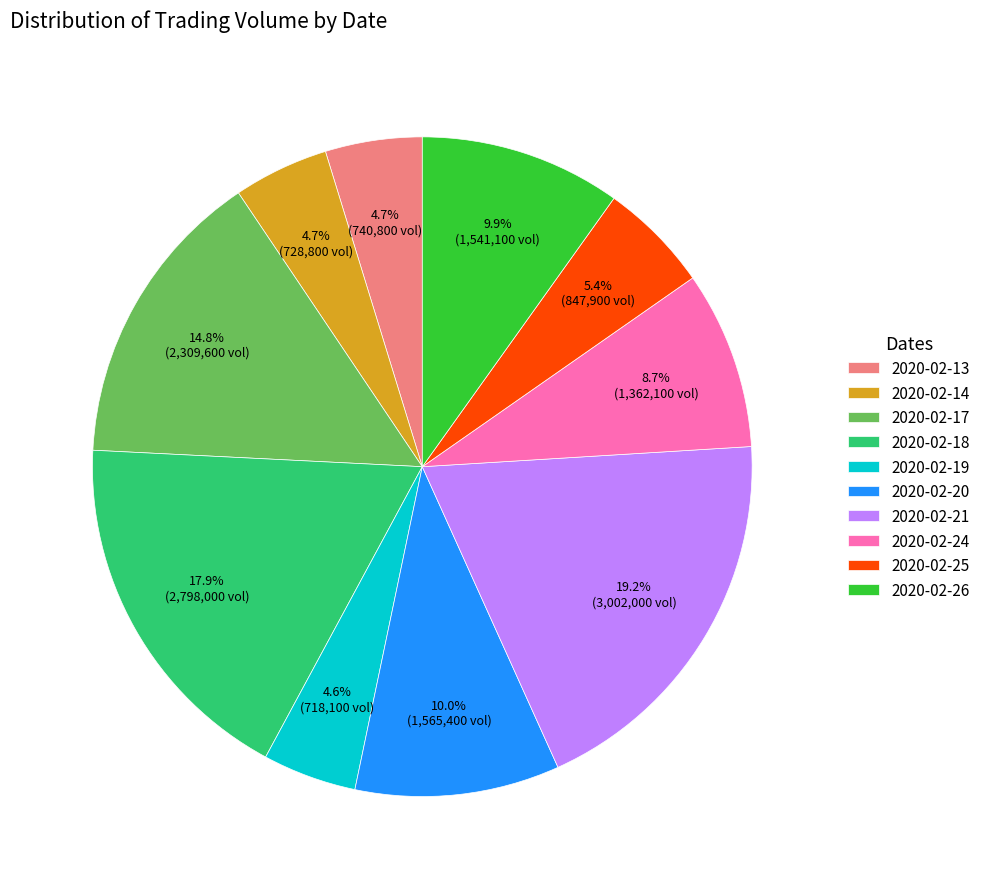

To the nearest percent, what is the difference between the largest and smallest slice percentages?

15%